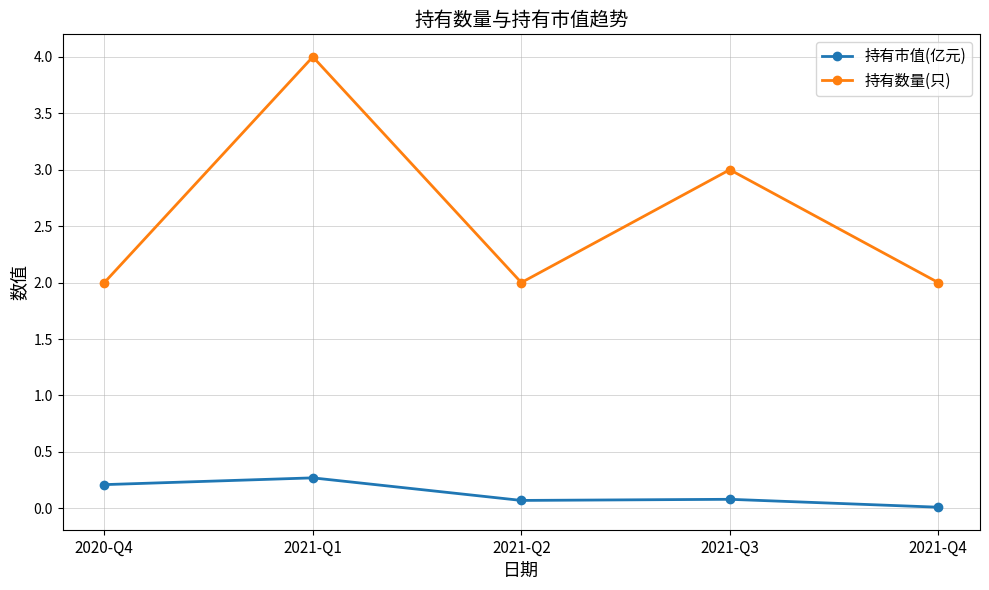

Read the 持有数量(只) value at 2021-Q2.

2.0